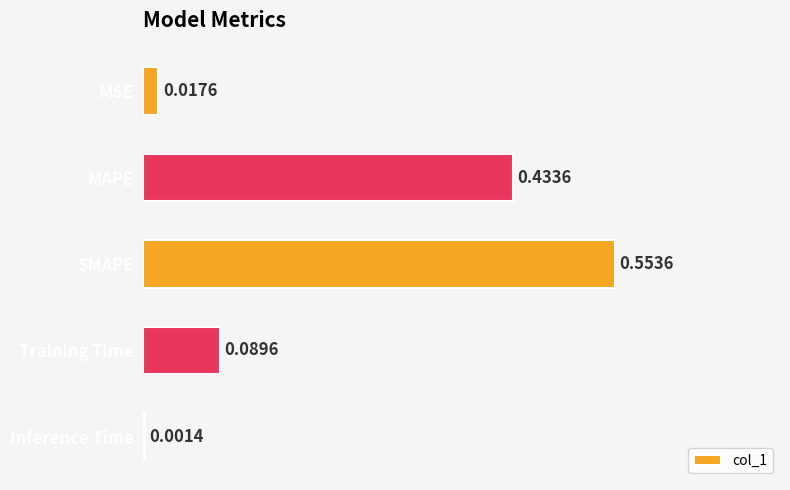

Where is the data nearest to the value 0?

Inference Time